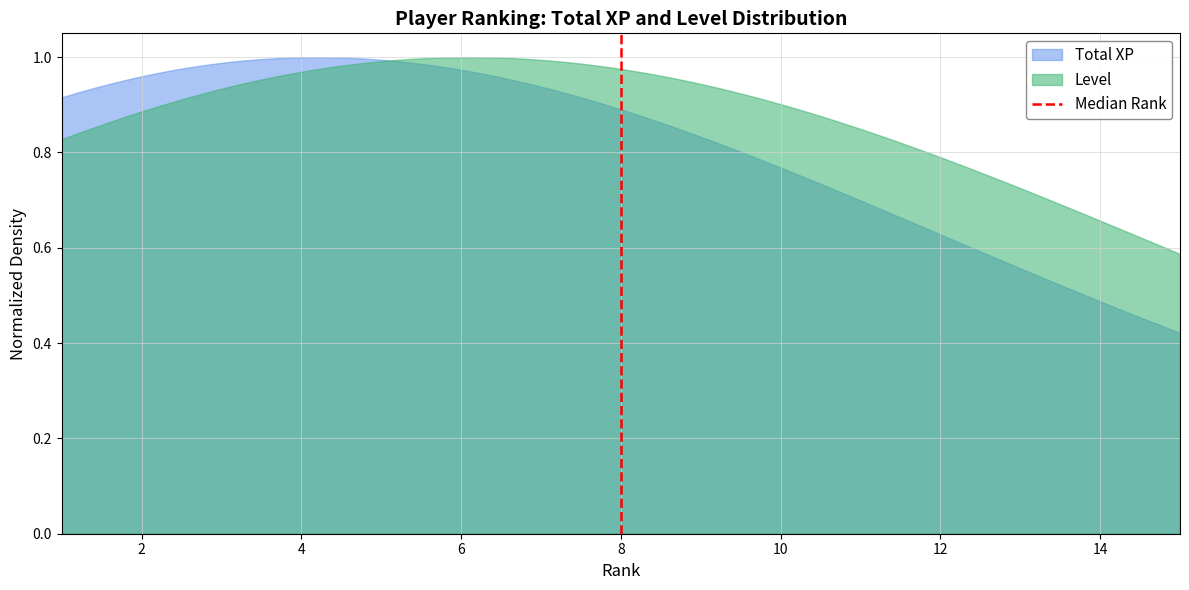

How many categories are shown in the chart?

300